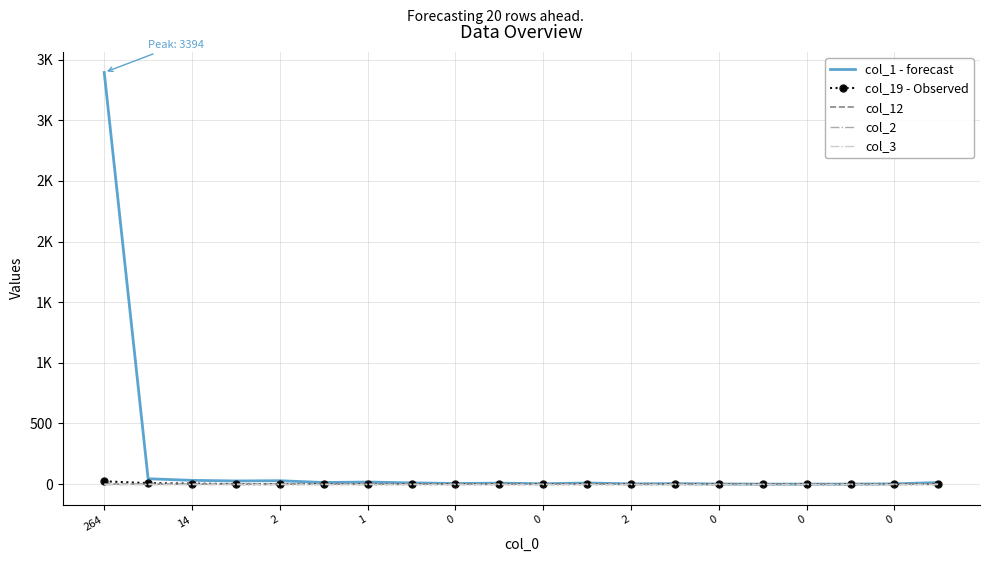

How many series are shown in this chart?

5